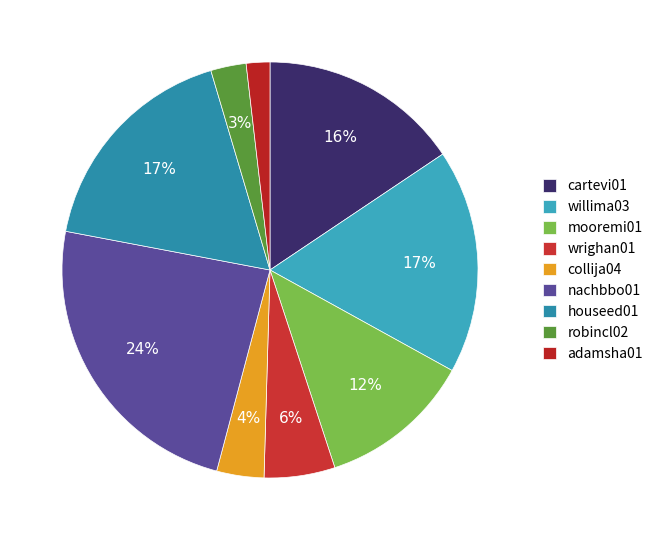

What is the change in value from nachbbo01 to houseed01?

-7